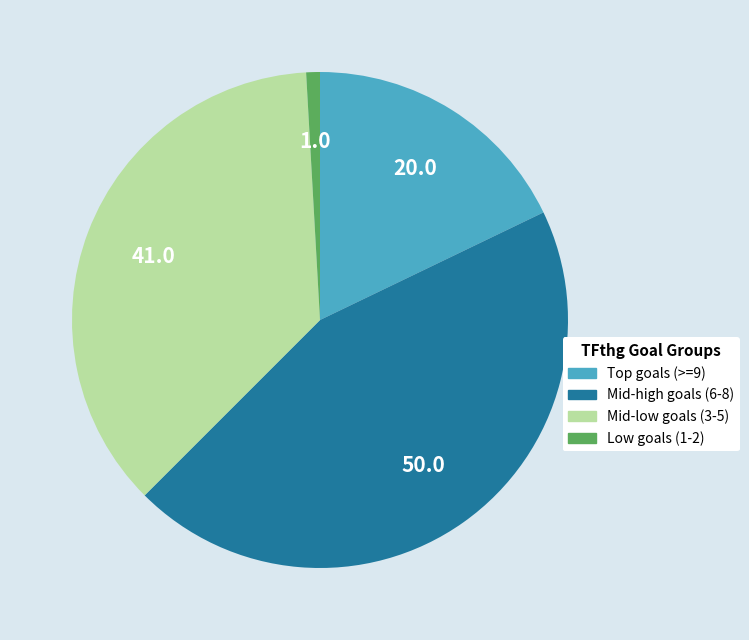

Is there a majority slice in this chart?

No